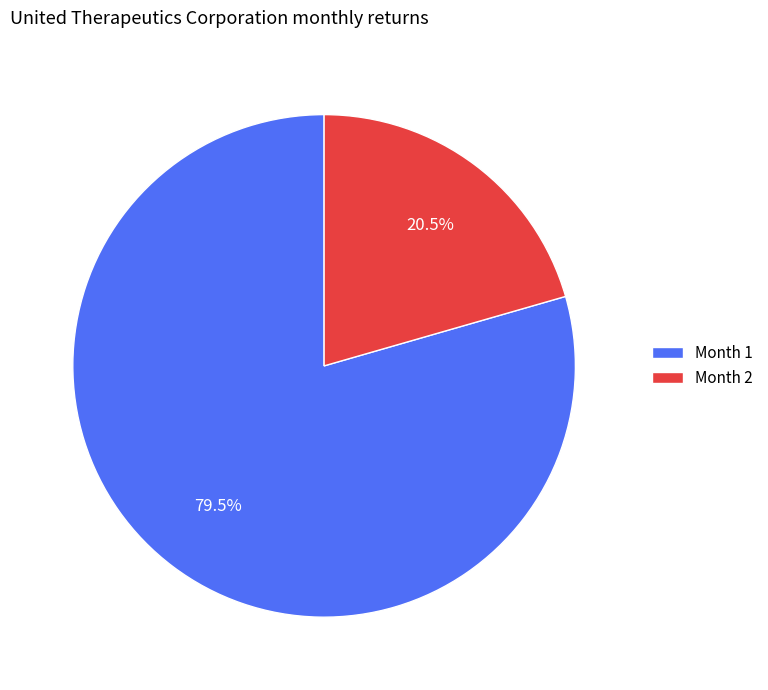

To the nearest percent, what is the average slice percentage?

50%